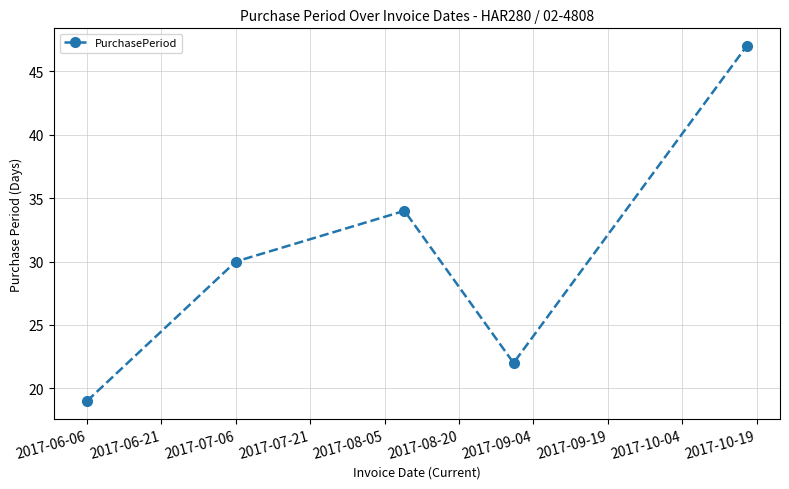

What is the greatest value displayed?

47